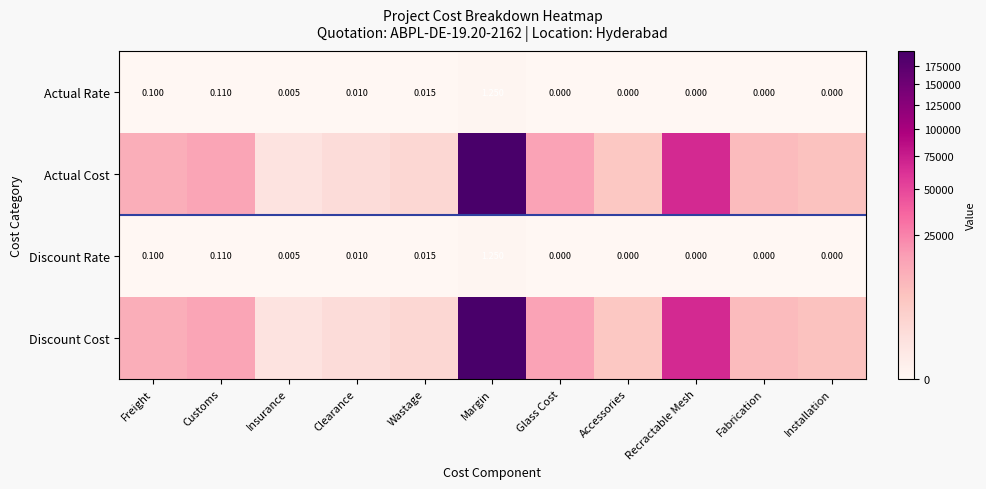

How many values in the Discount Rate series exceed 0?

6